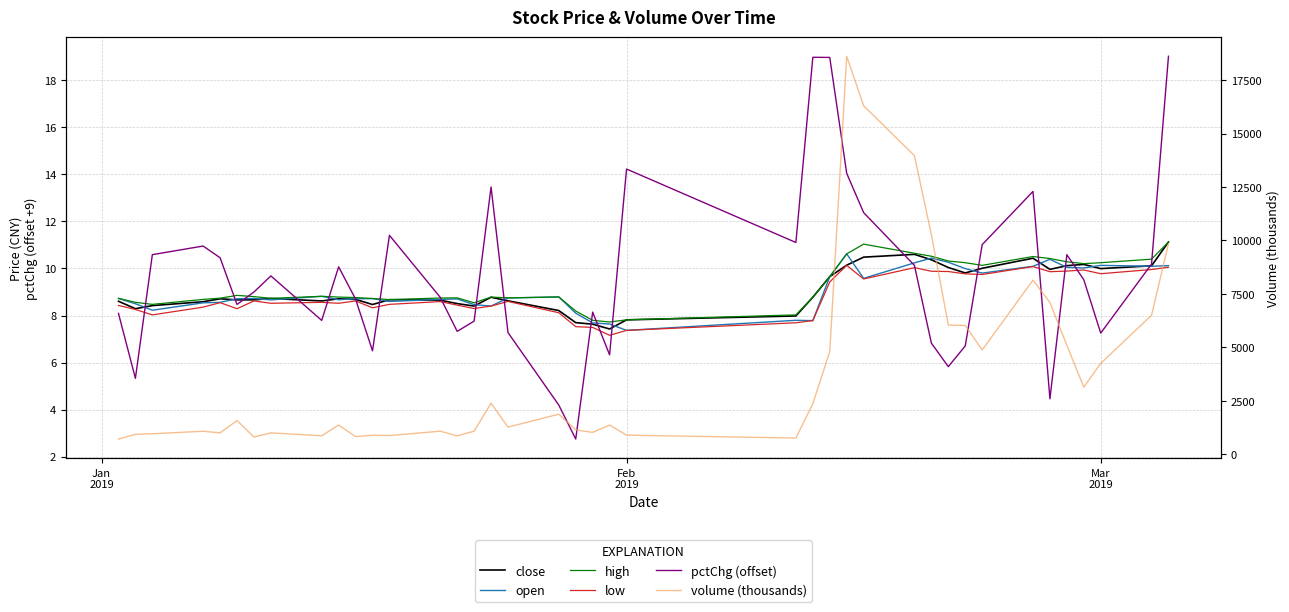

What is the total value across all series at Jan
2019?

749.5